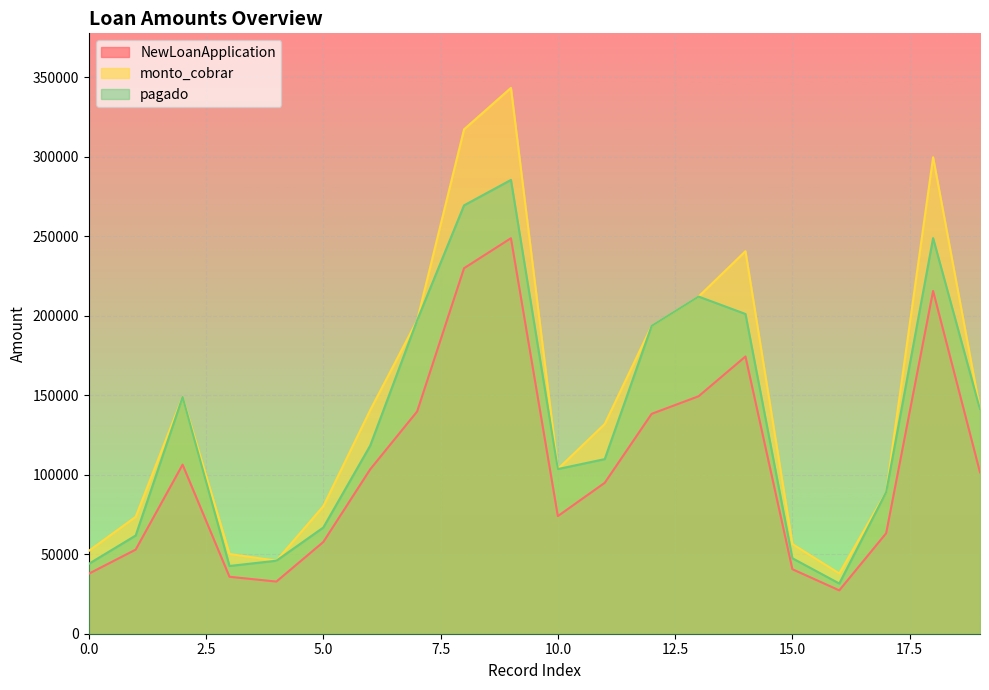

At 7, list the series in order from largest to smallest.

monto_cobrar, pagado, NewLoanApplication